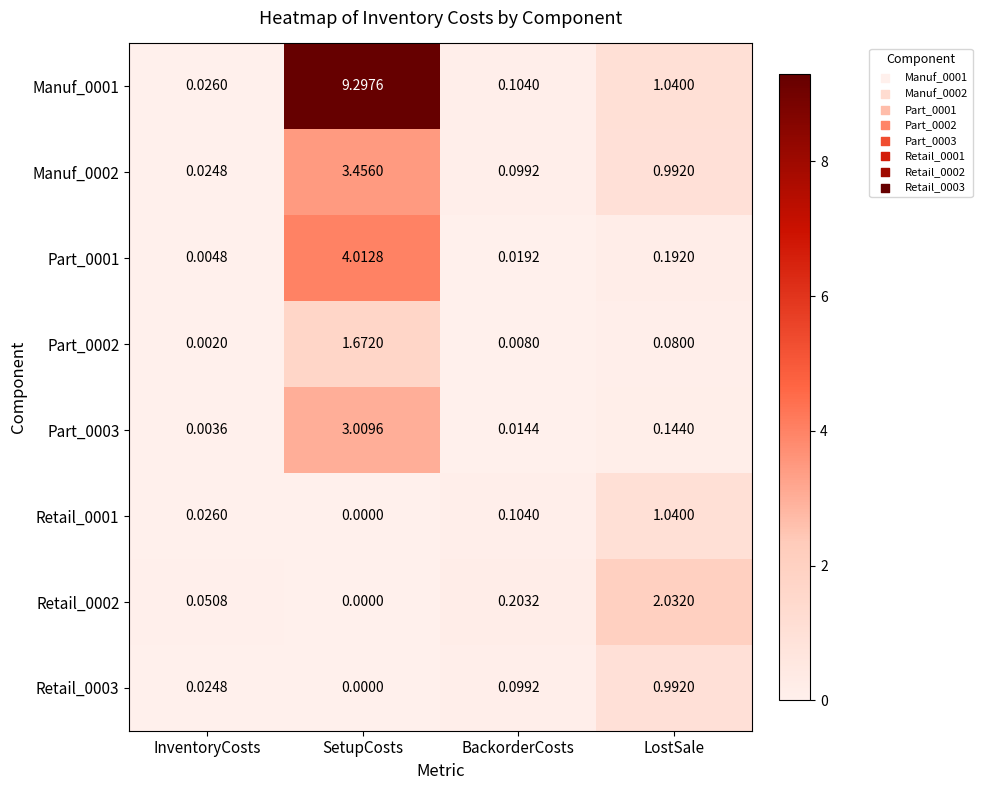

Rank the categories by Part_0003 value from highest to lowest.

SetupCosts, LostSale, BackorderCosts, InventoryCosts